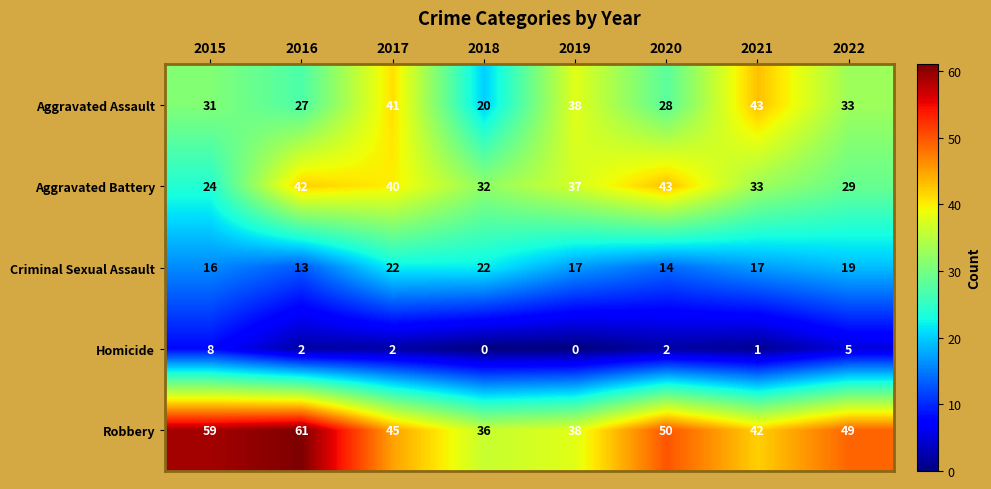

At which category is the sum across all series the highest?

2017